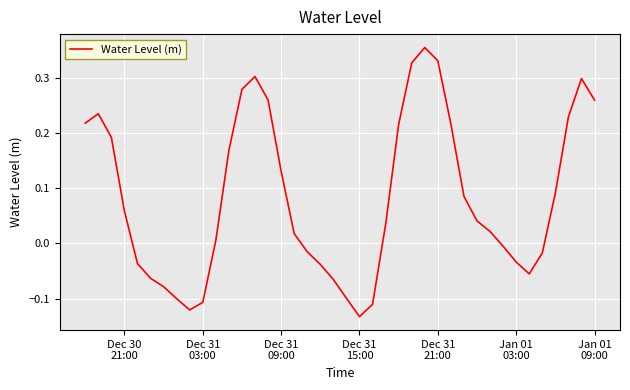

What is the difference between the maximum and minimum values?

0.5